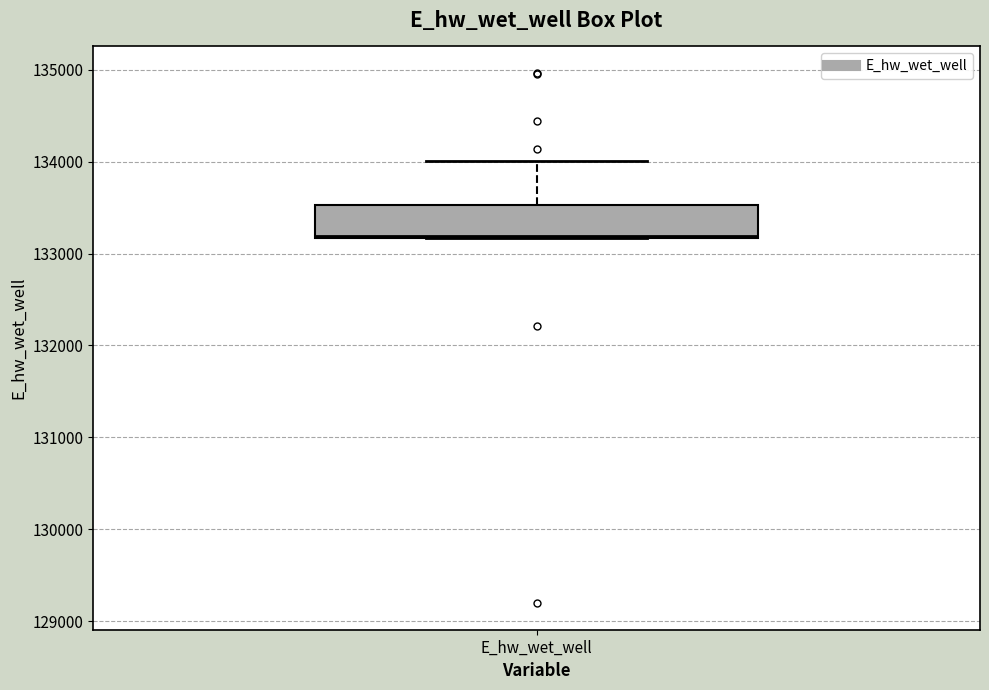

Read this box plot against the y-axis: the position of the median line, the range covered by the box, and the ends of both whiskers. The values are not printed on the chart, so give them approximately, as read against the axis.

median 133200, box 133200 to 133500, whiskers 133200 to 134000